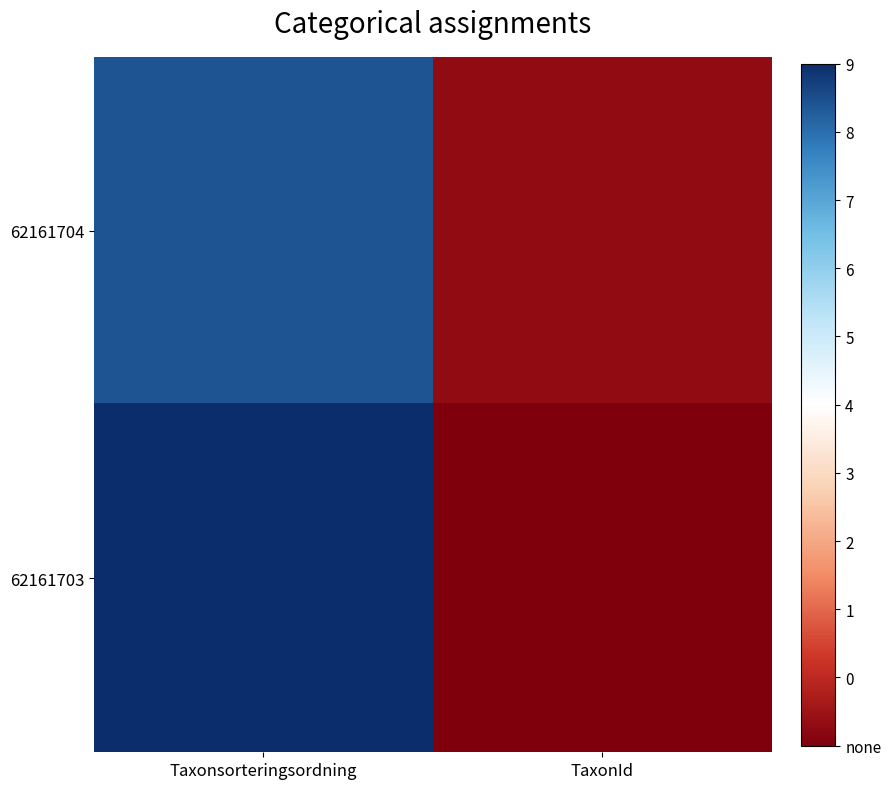

How many data points does each series have?

2